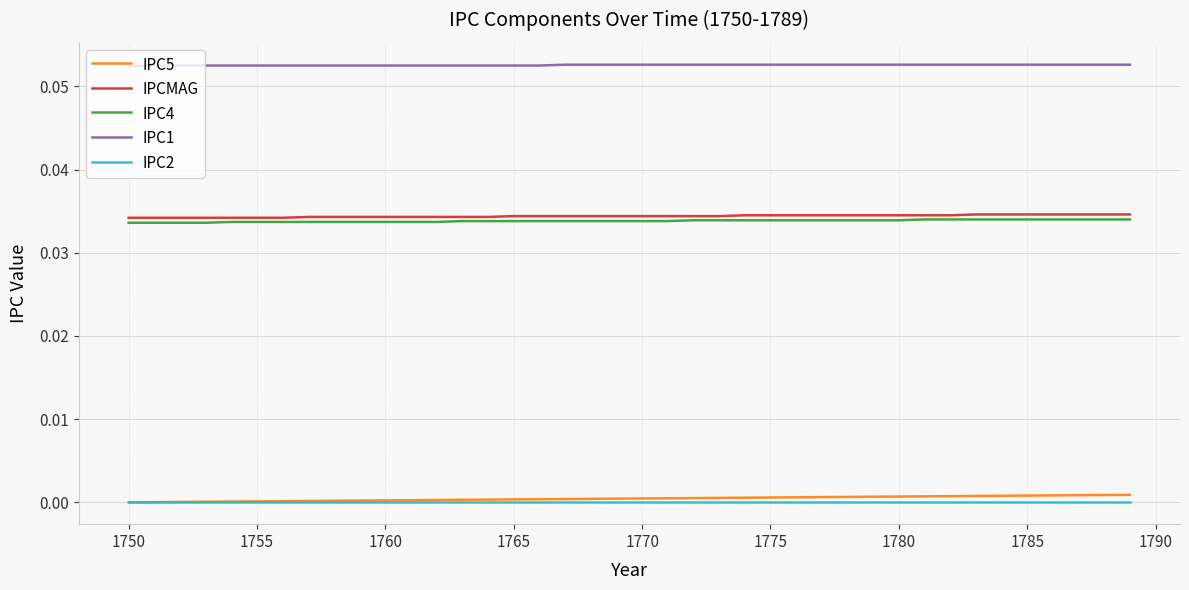

At how many categories does at least one series exceed 0?

40